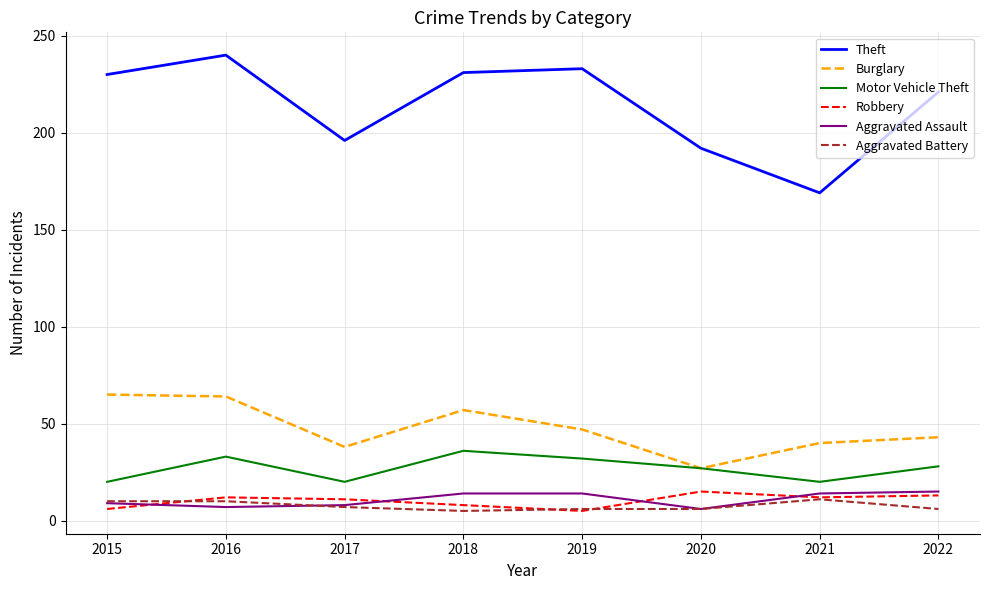

The Motor Vehicle Theft series shows 20 at 2015. True or false?

True